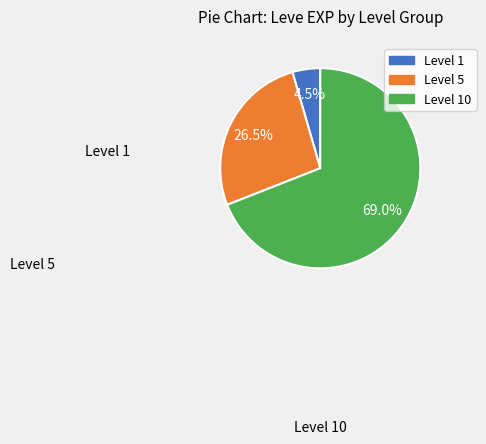

Does any single category account for the majority?

Yes